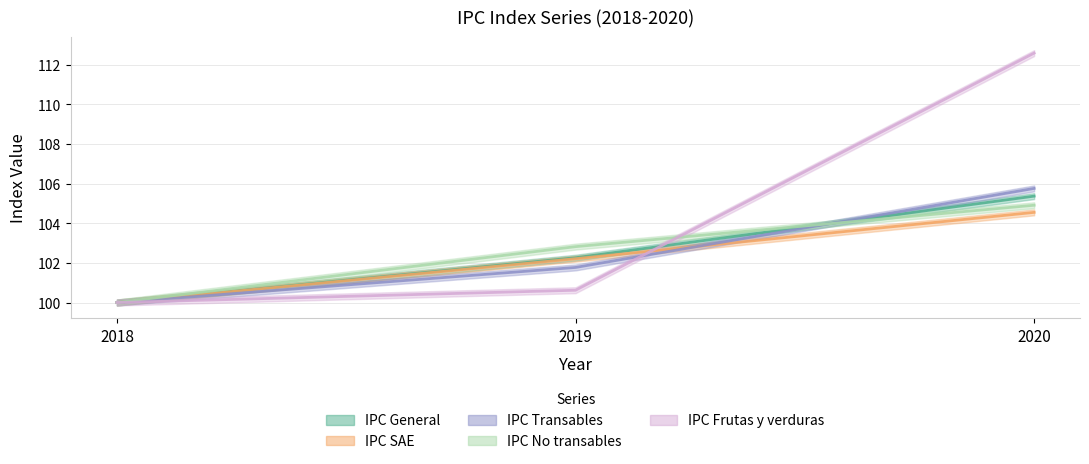

How many lines are shown in the chart?

5